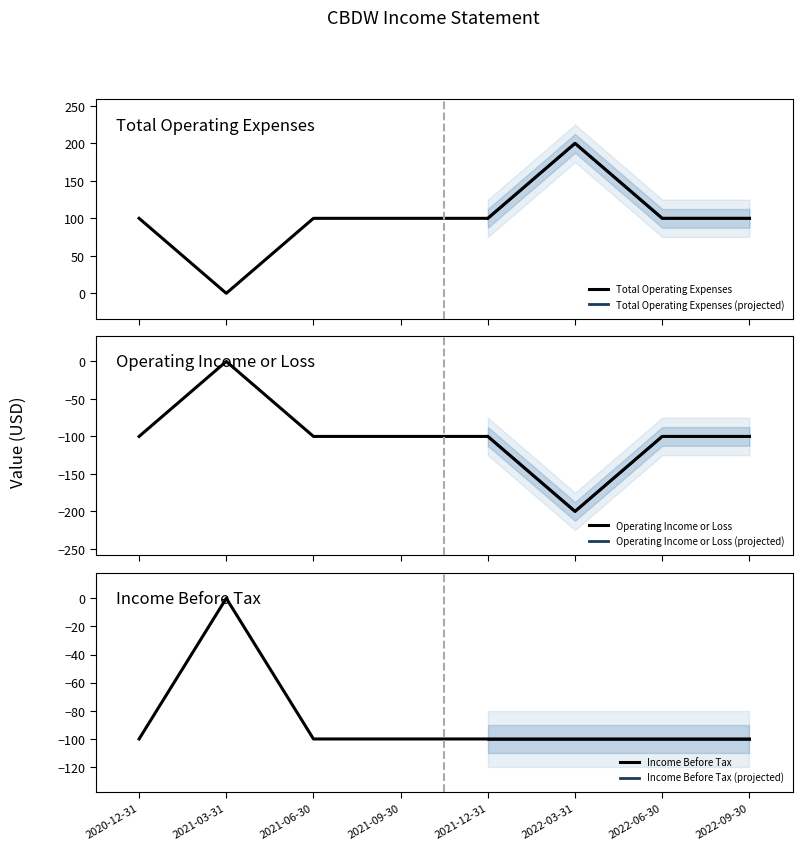

What is the difference between the highest and lowest values at 2020-12-31?

200